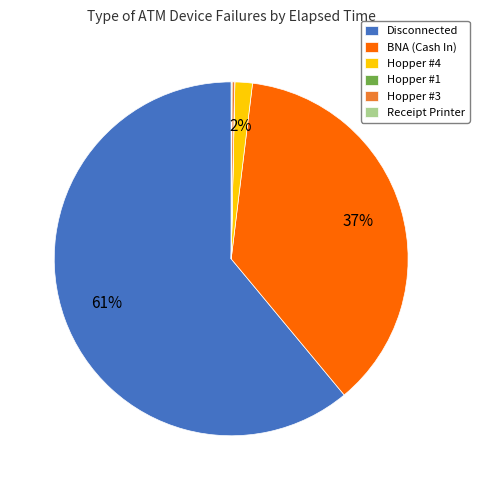

To the nearest percent, what percentage of the pie is Hopper #4?

2%